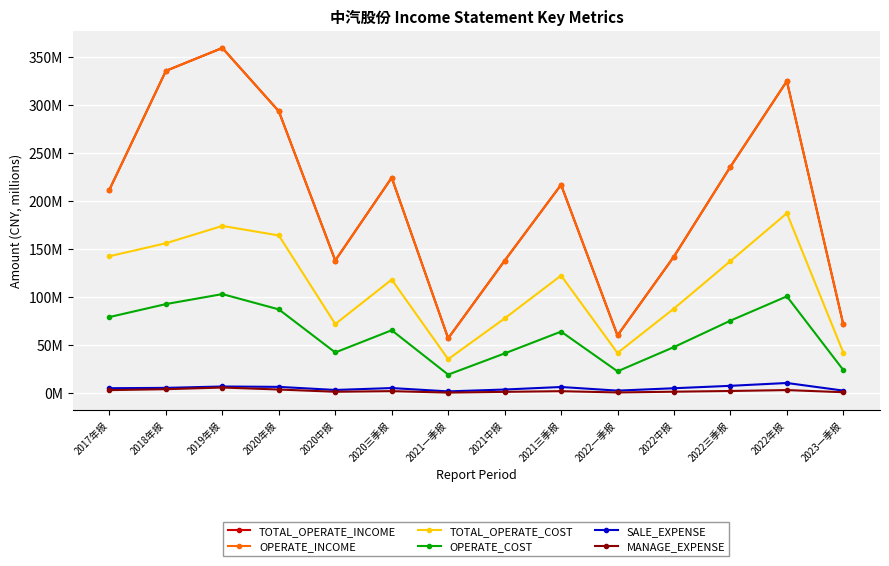

Does the chart have visible grid lines?

Yes